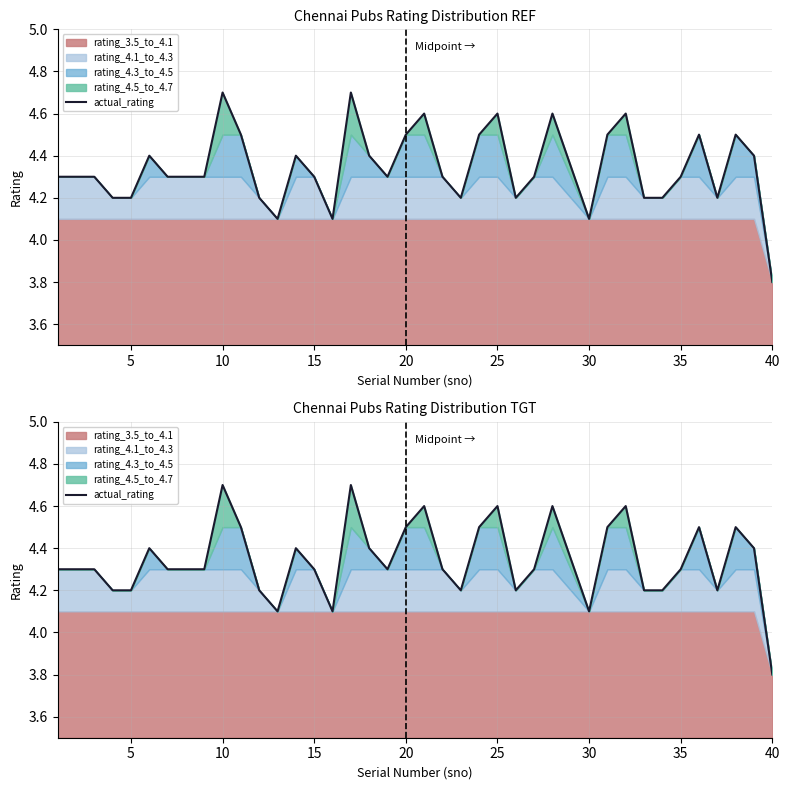

How many interior local valleys (lower than both neighbors) does the data have?

7